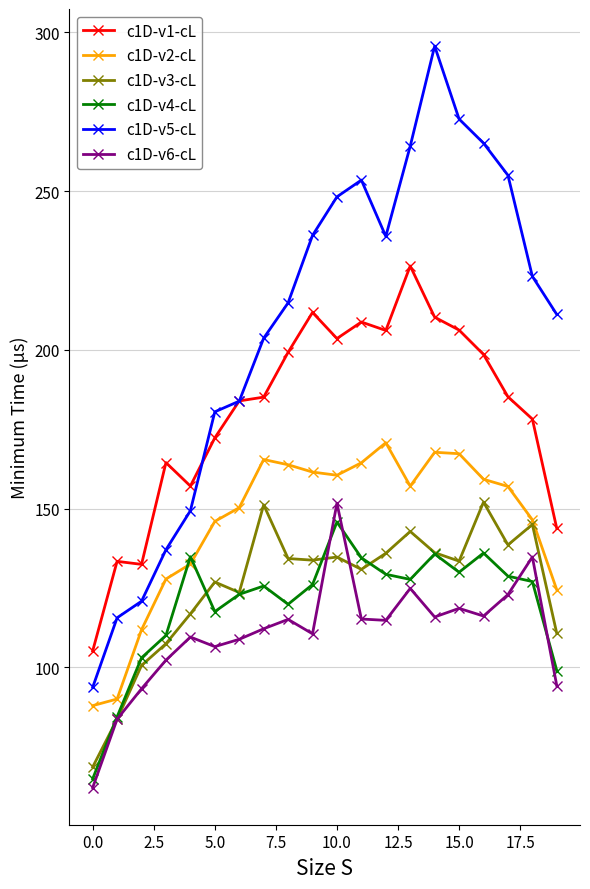

True or false: c1D-v1-cL and c1D-v3-cL cross at least once.

False